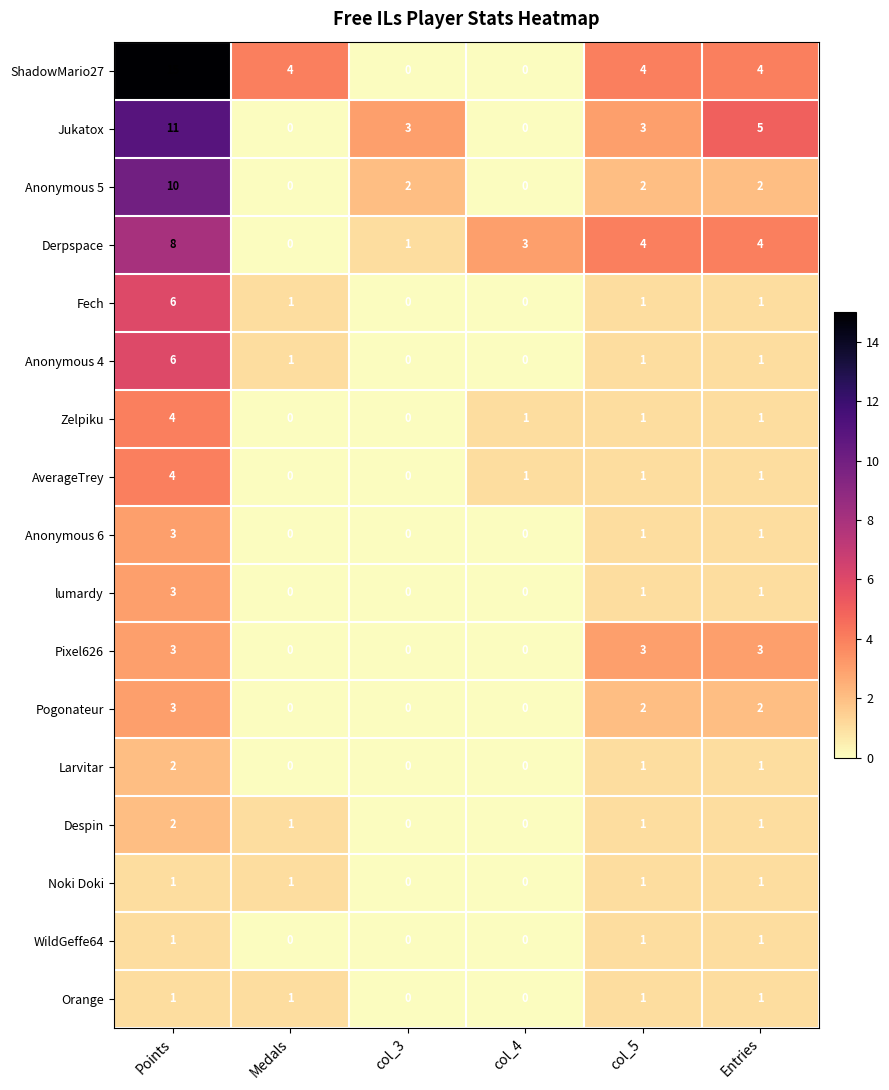

Which series has the widest spread of values?

ShadowMario27